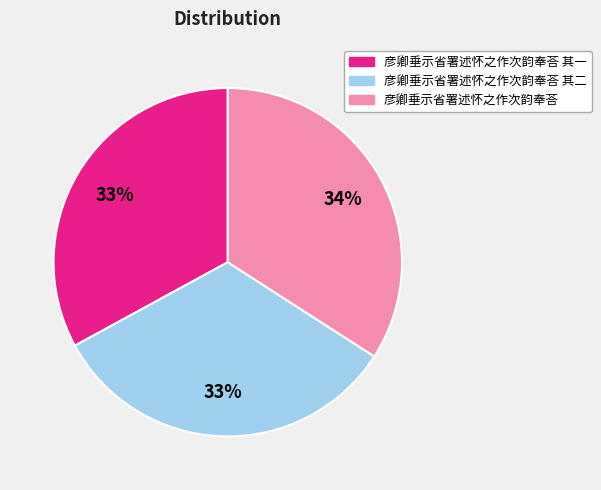

To the nearest percent, what is the difference between the largest and smallest slice percentages?

1%